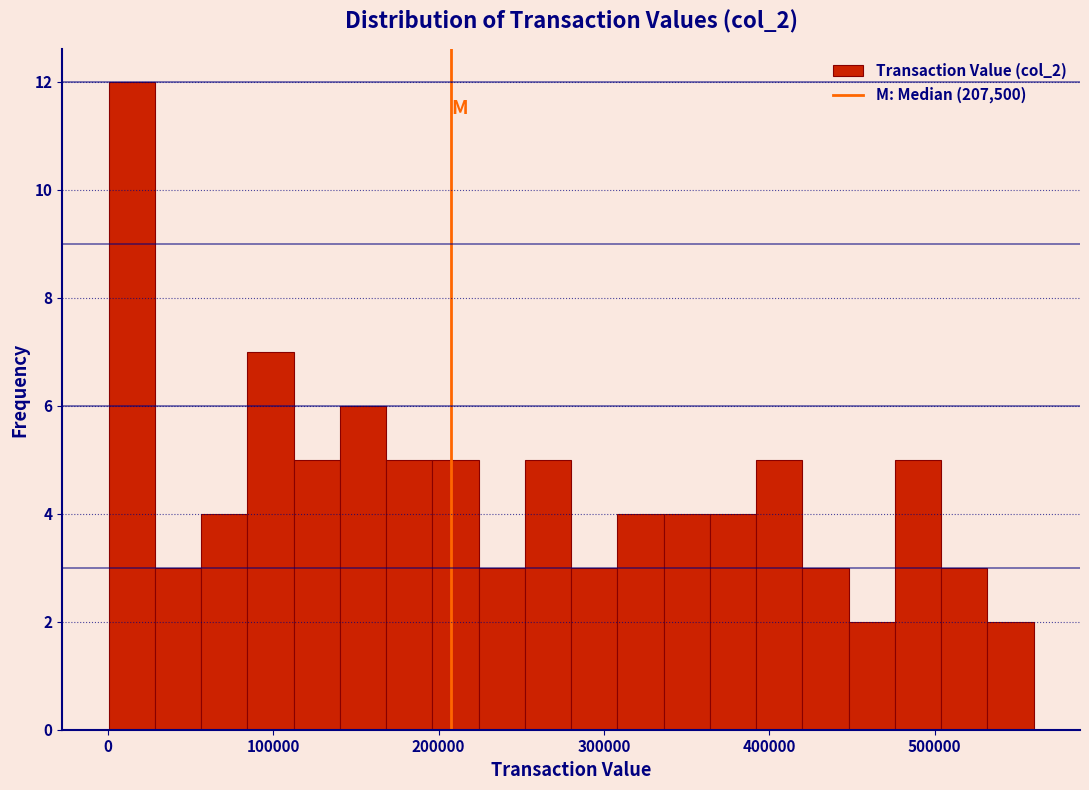

Around what value on the x-axis is the tallest bar? Give the approximate position of its centre, as read against the axis.

10000